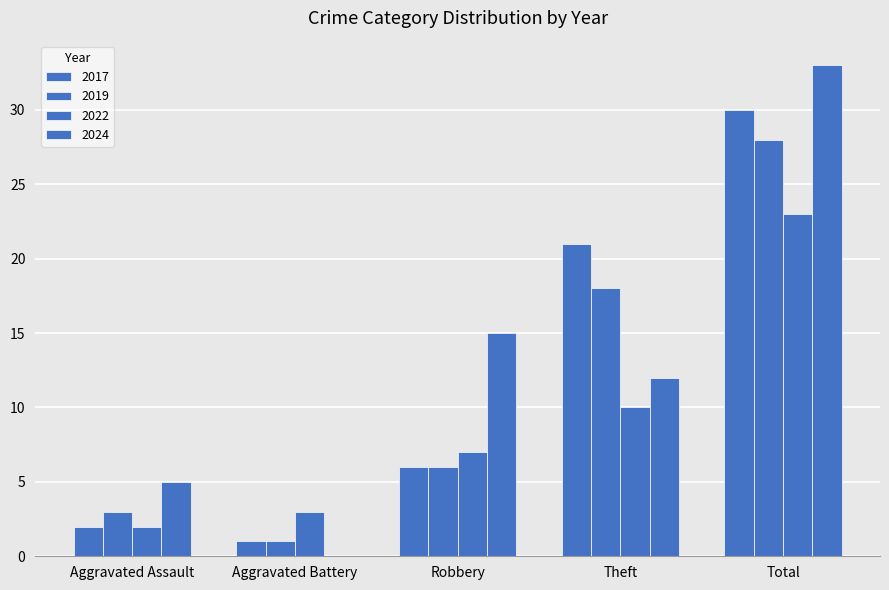

What is the total value across all series at Aggravated Battery?

5